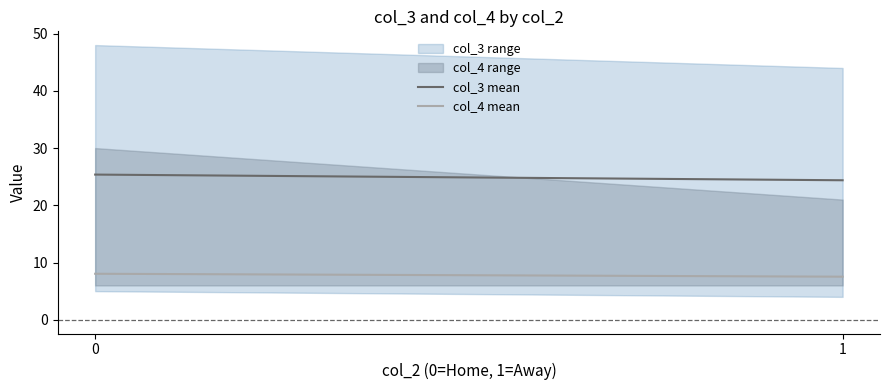

At how many categories does at least one series exceed 18?

2